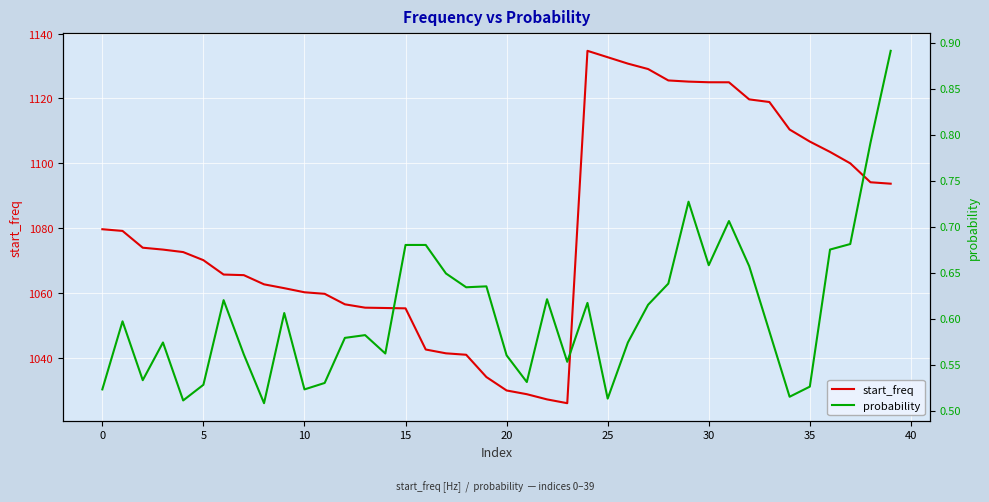

The value of start_freq at 35 is 1720.1. True or false?

False